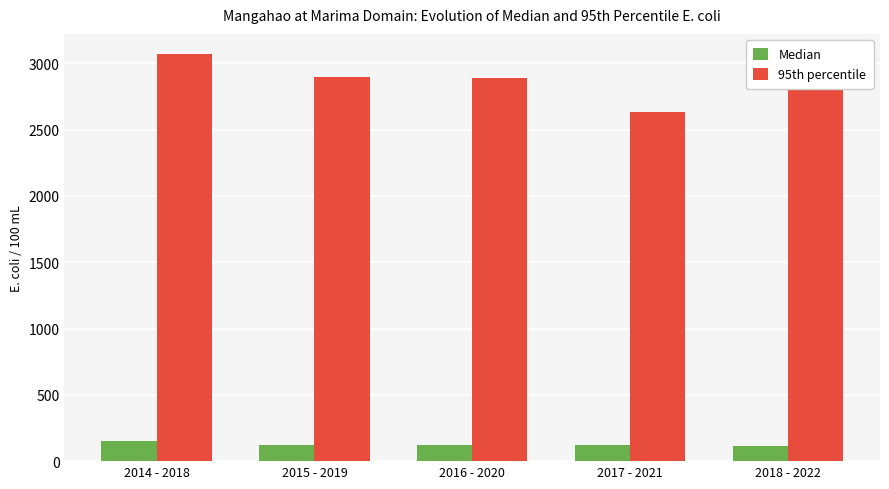

Which series has the widest spread of values?

95th percentile